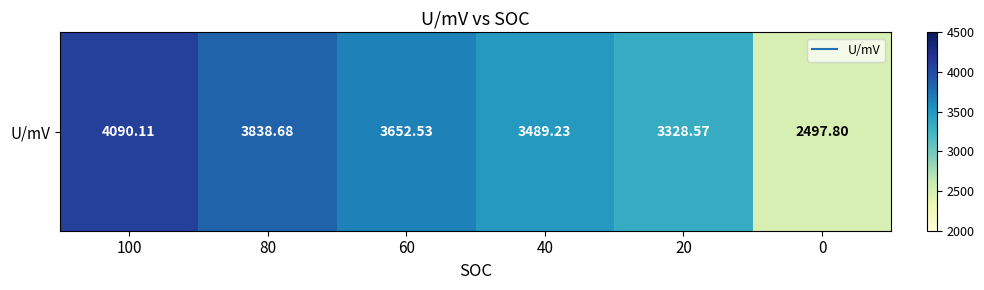

What is the difference between the maximum and minimum values?

1592.3